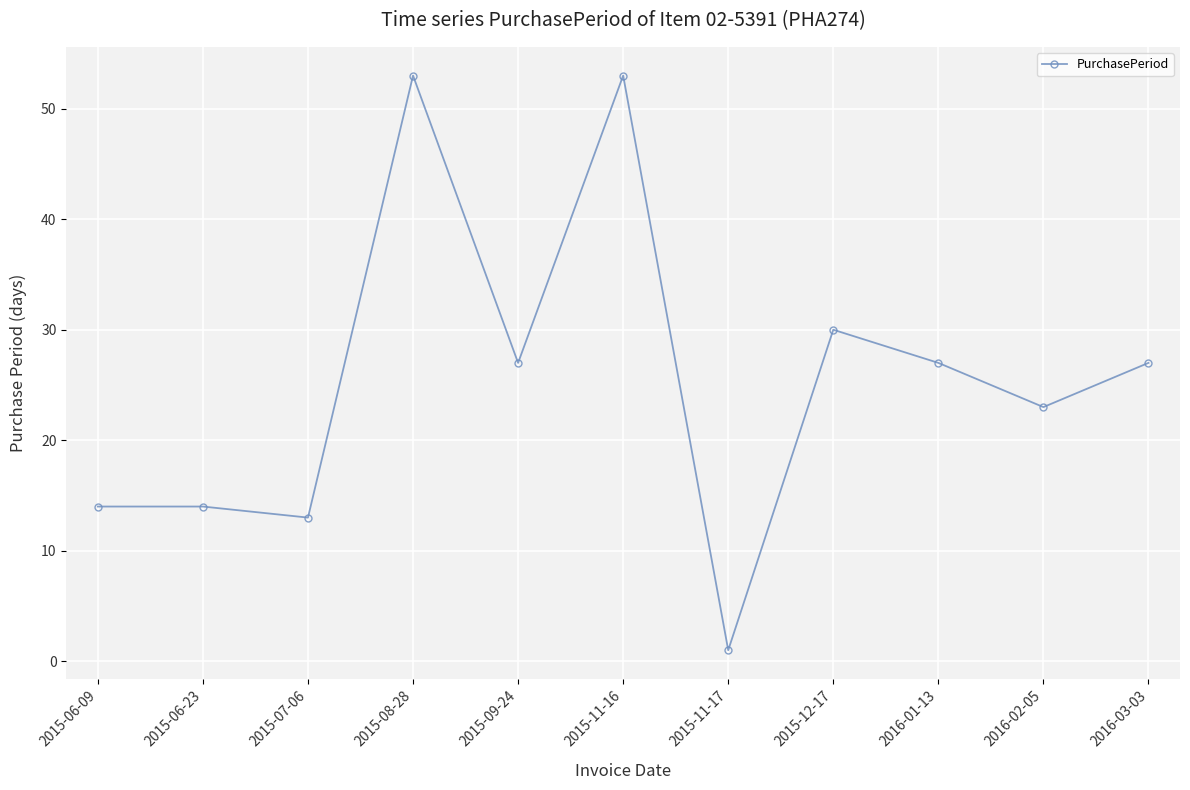

Where does the data first go above 27?

2015-08-28